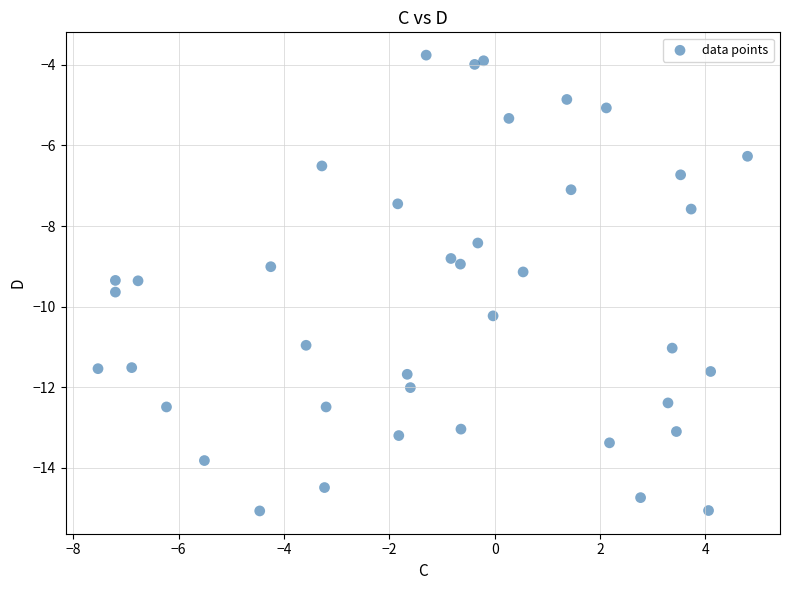

What is the range of X values (max minus min)?

12.3